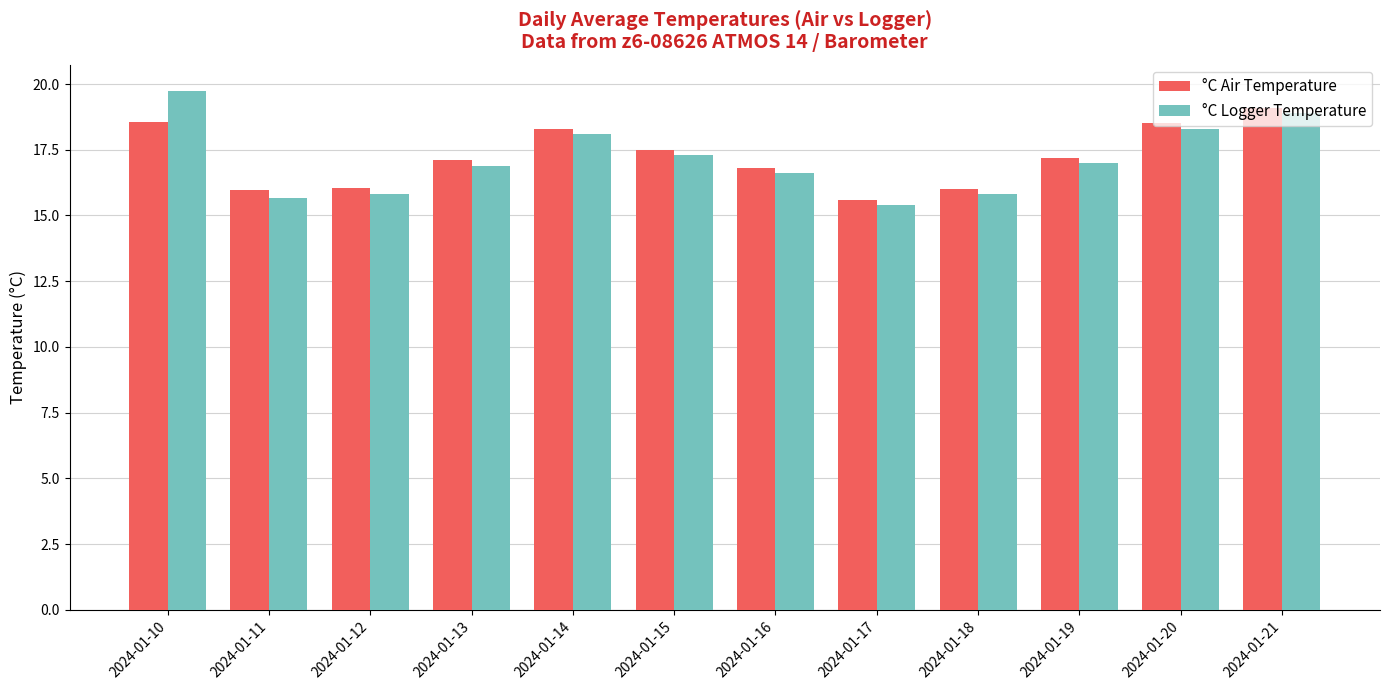

At which label does °C Logger Temperature first exceed 17?

2024-01-10